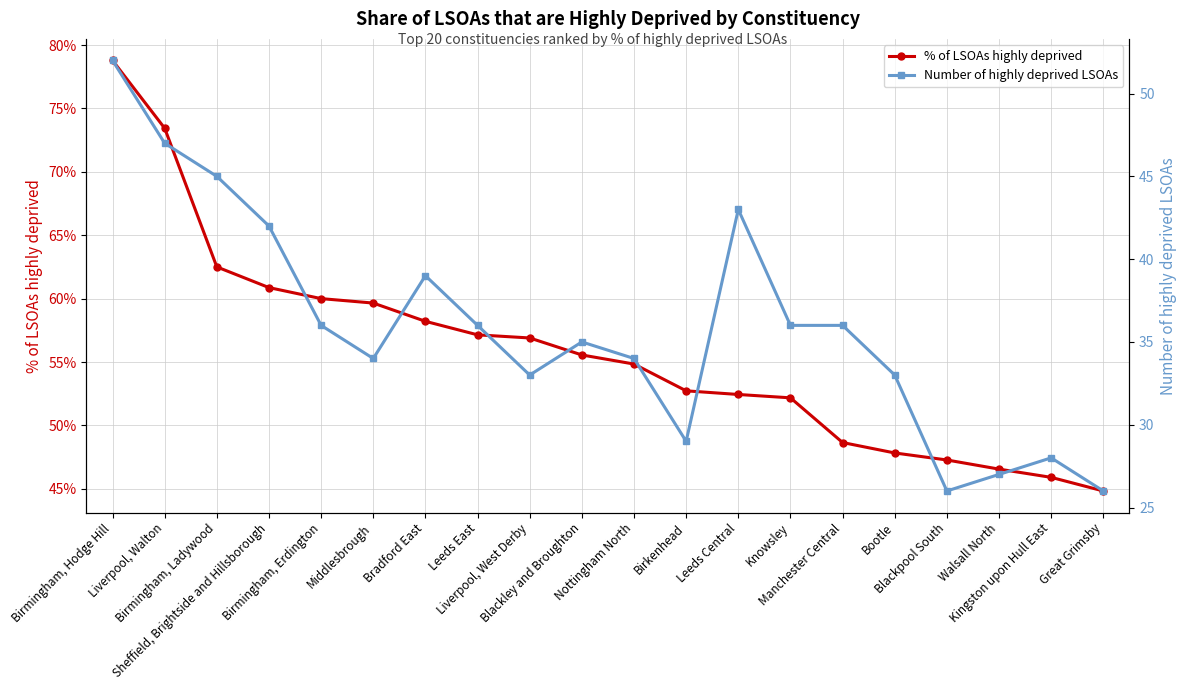

Is this an area chart (filled region under the line)?

No